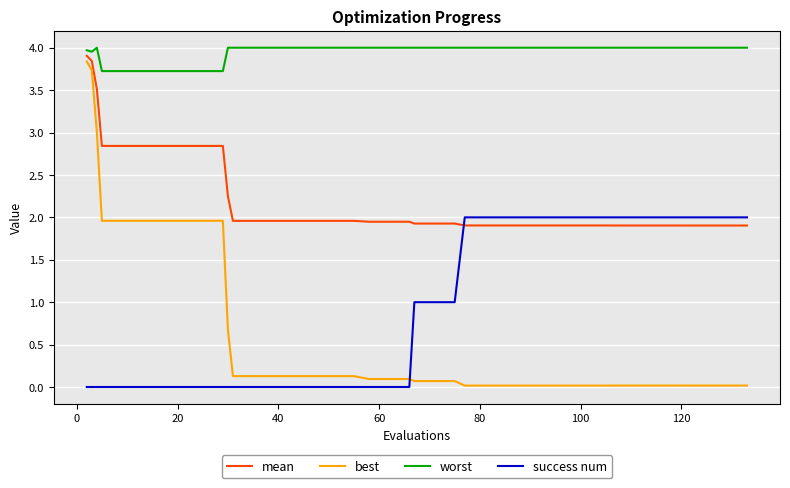

At how many categories does at least one series exceed 3?

40